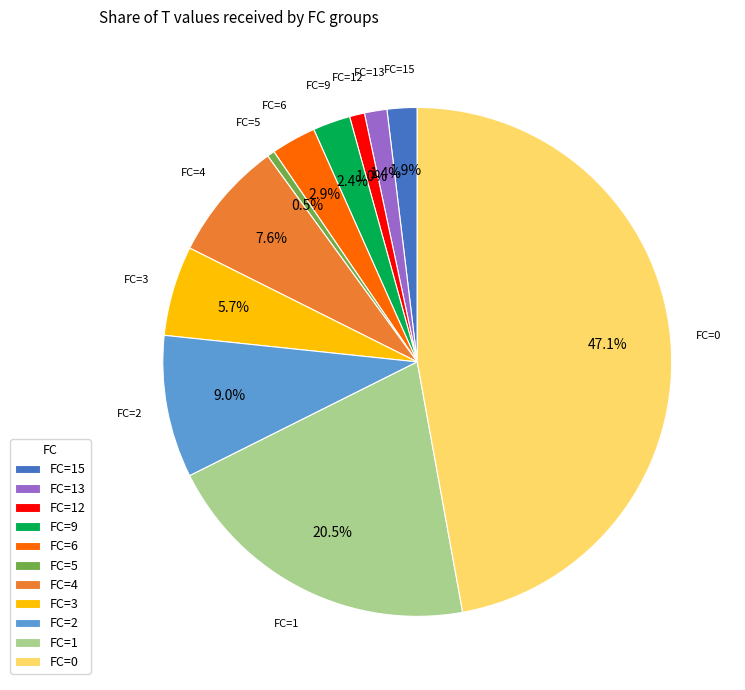

Which slice is the largest?

FC=0